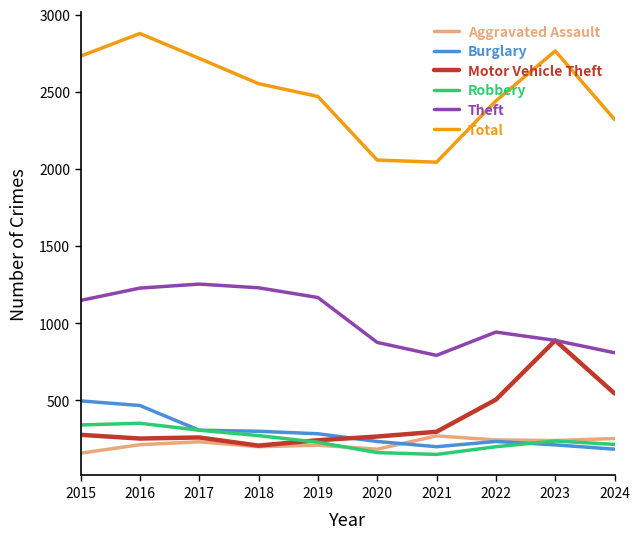

Which series changed the most between 2017 and 2020?

Total